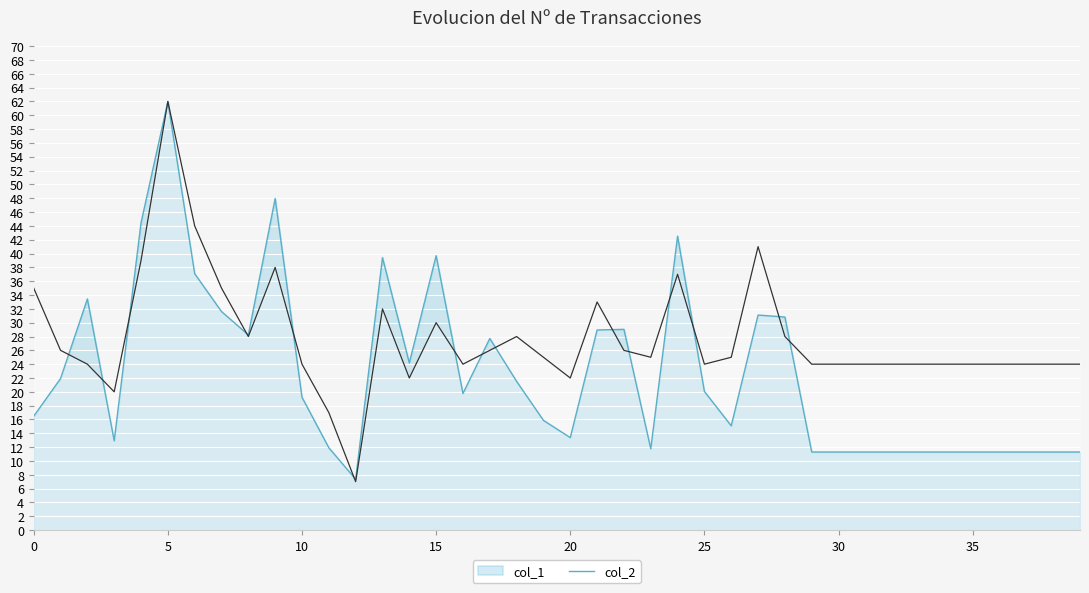

What is the difference between the col_2 values at 12 and 1?

14.6